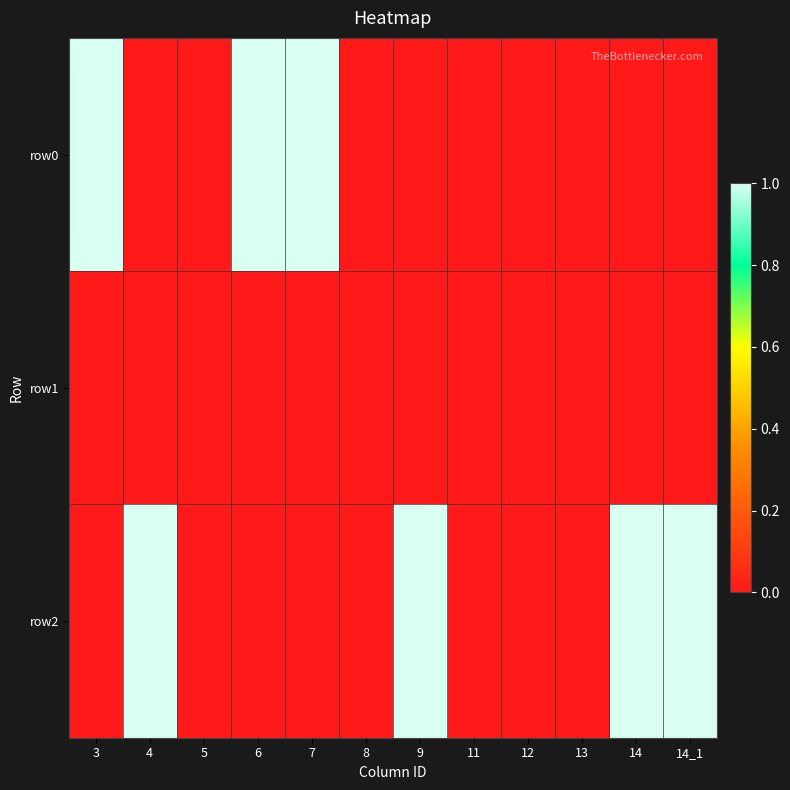

Rank the series by their average value, from highest to lowest.

row2, row0, row1